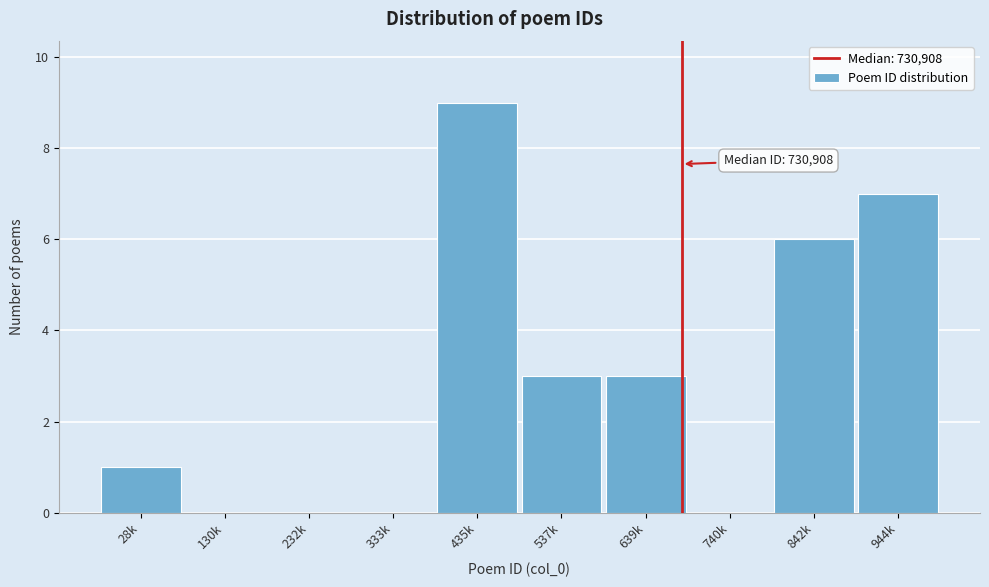

Reading right to left, what are all the values shown in this chart?

944k=7	842k=6	740k=0	639k=3	537k=3	435k=9	333k=0	232k=0	130k=0	28k=1